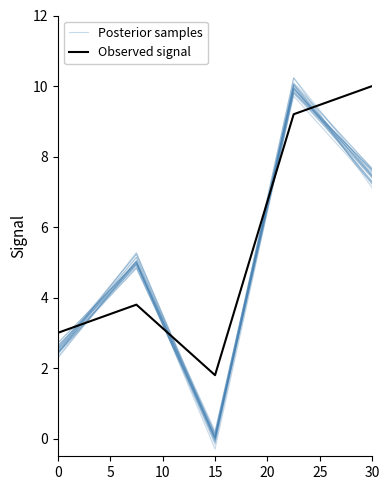

Reading left to right, list all the values displayed in this chart.

Posterior samples: 2.6	5.0	0.1	10.2	7.5
Observed signal: 3.0	3.8	1.8	9.2	10.0